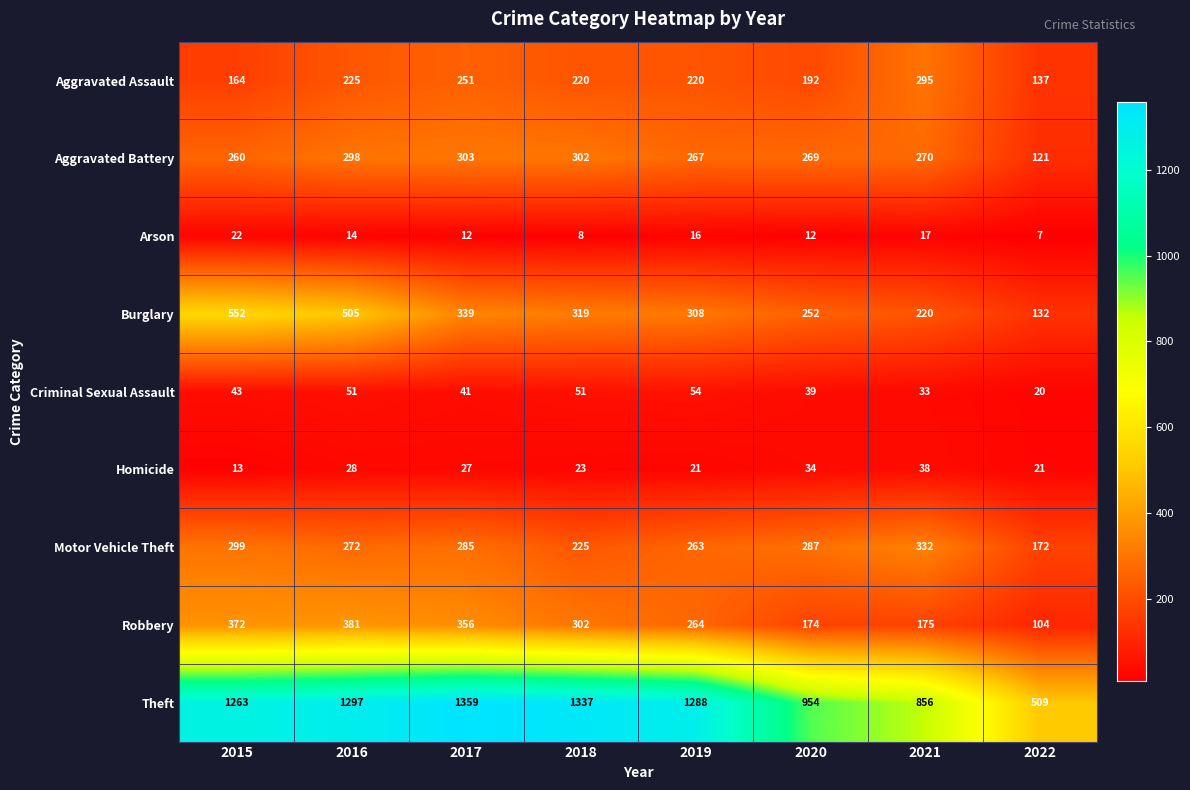

What is the approximate value of Aggravated Assault at 2022, to the nearest 10?

140